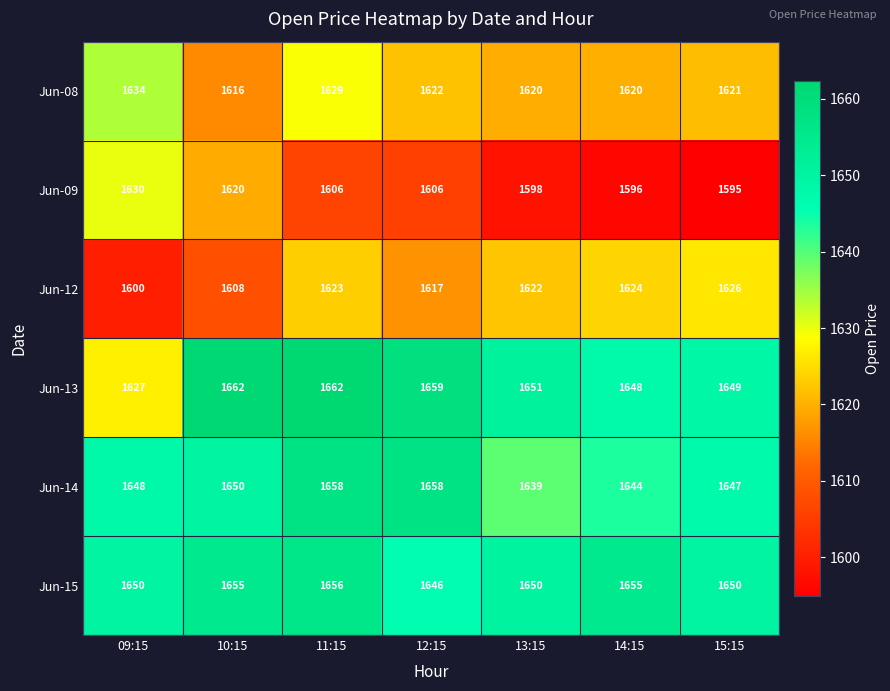

What is the sum of the Jun-15 values at 11:15 and 09:15?

3306